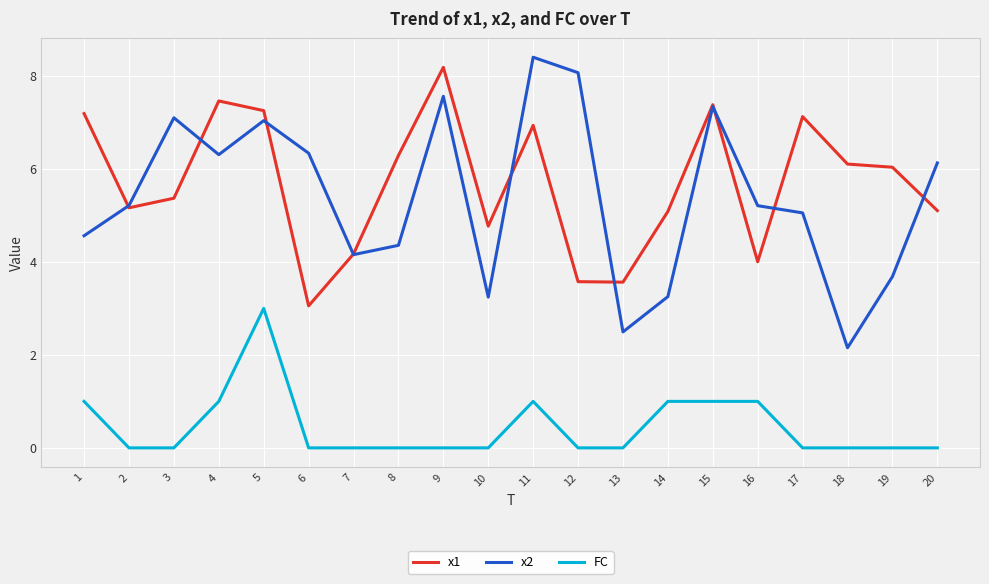

What is the total value across all series at 17?

12.2